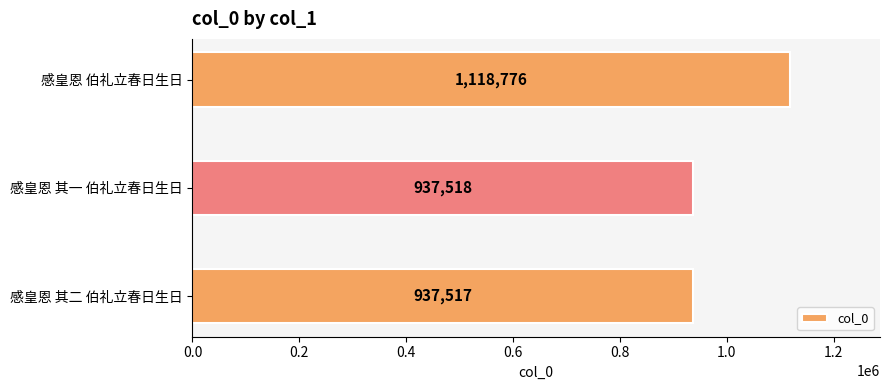

Which has a higher value, 感皇恩 其一 伯礼立春日生日 or 感皇恩 其二 伯礼立春日生日?

感皇恩 其一 伯礼立春日生日